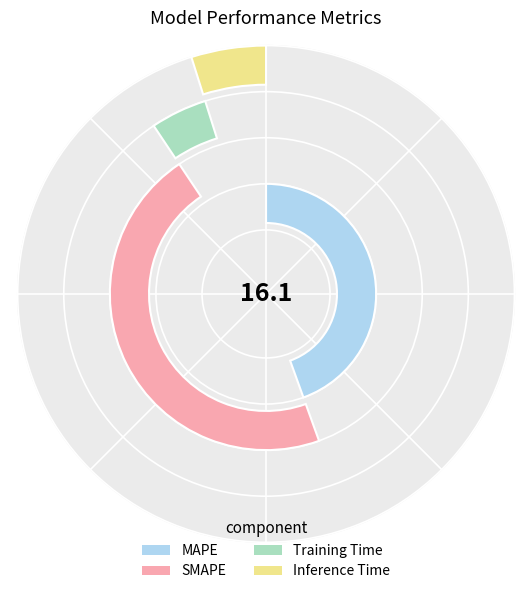

How many slices are in this pie chart?

4